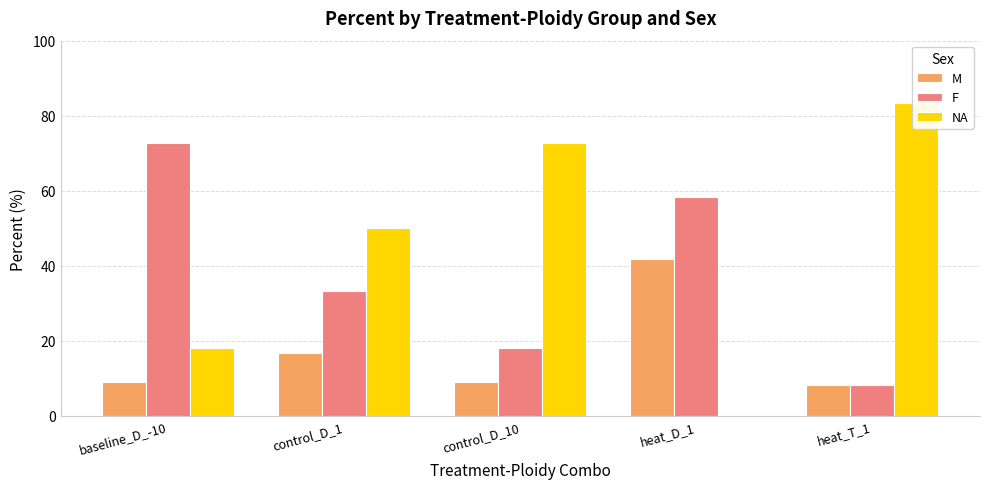

Where does the F series first go above 33?

baseline_D_-10